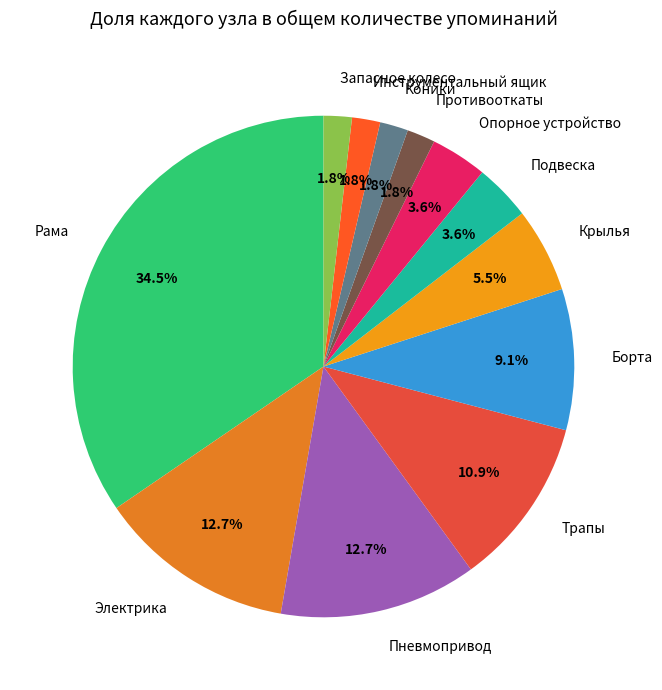

True or false: Опорное устройство accounts for 4% of the total.

True